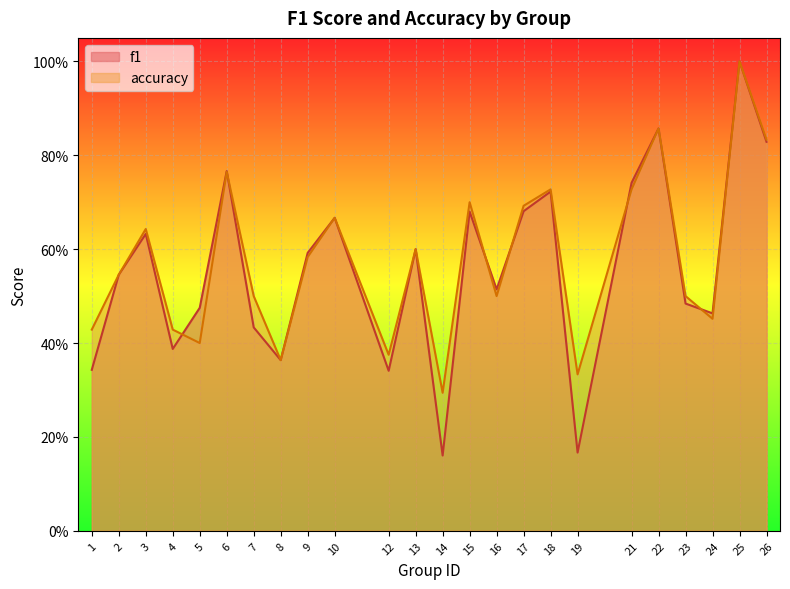

Does the chart display data point markers on the line(s)?

No